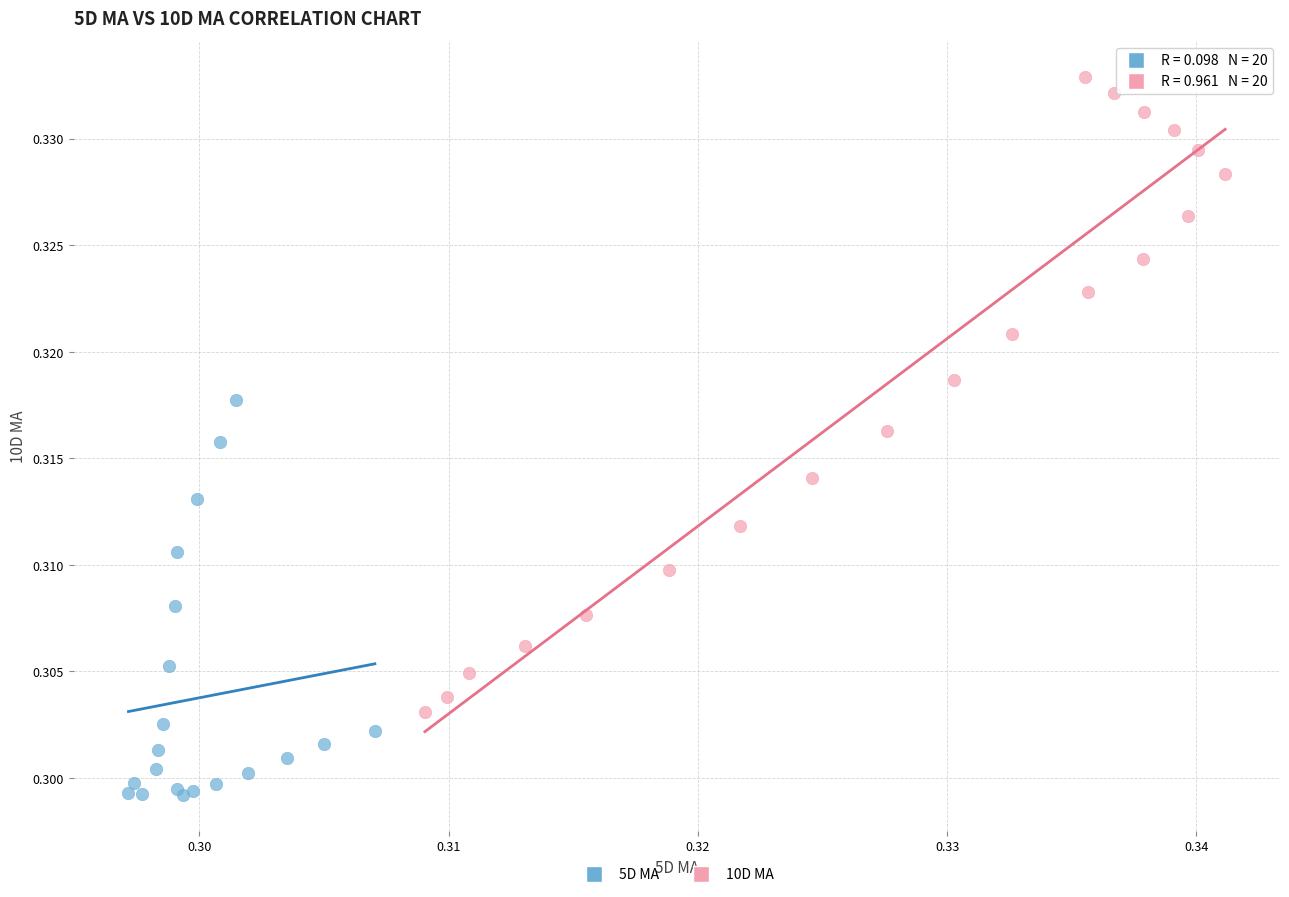

Which series has the widest spread of Y values?

10D MA